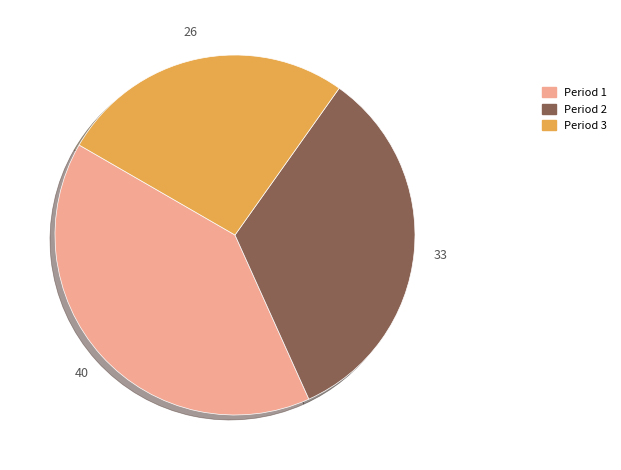

What is the largest slice in the pie chart?

Period 1